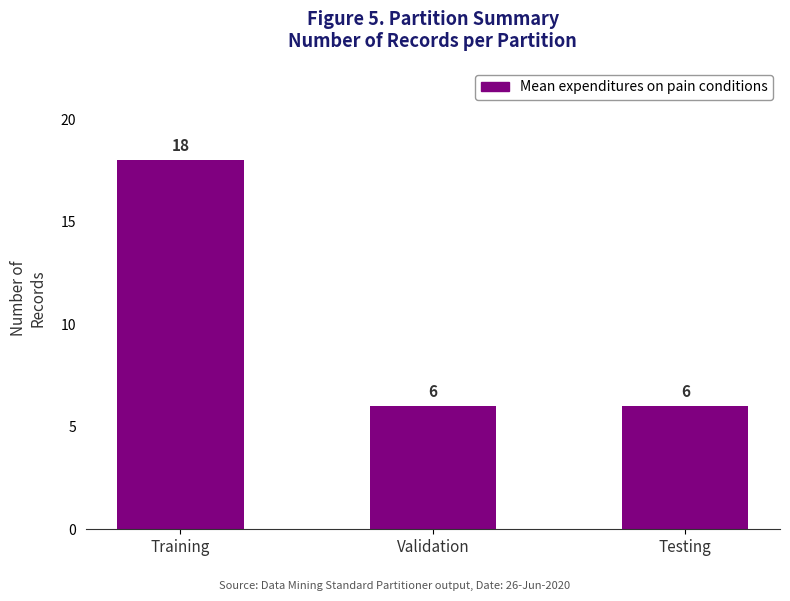

Reading left to right, list all the values displayed in this chart.

18	6	6